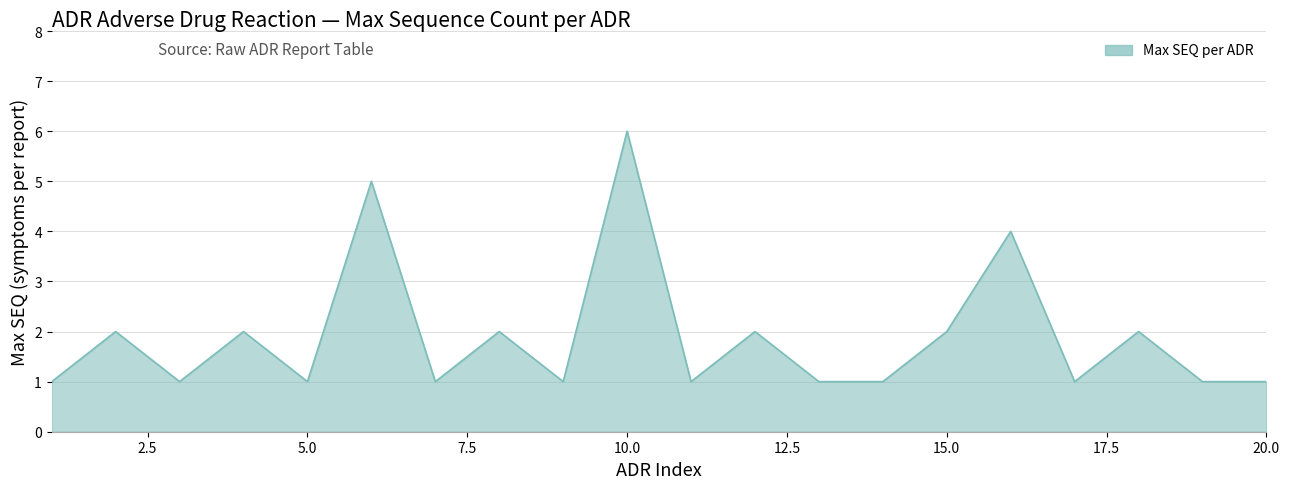

What is the smallest value displayed?

1